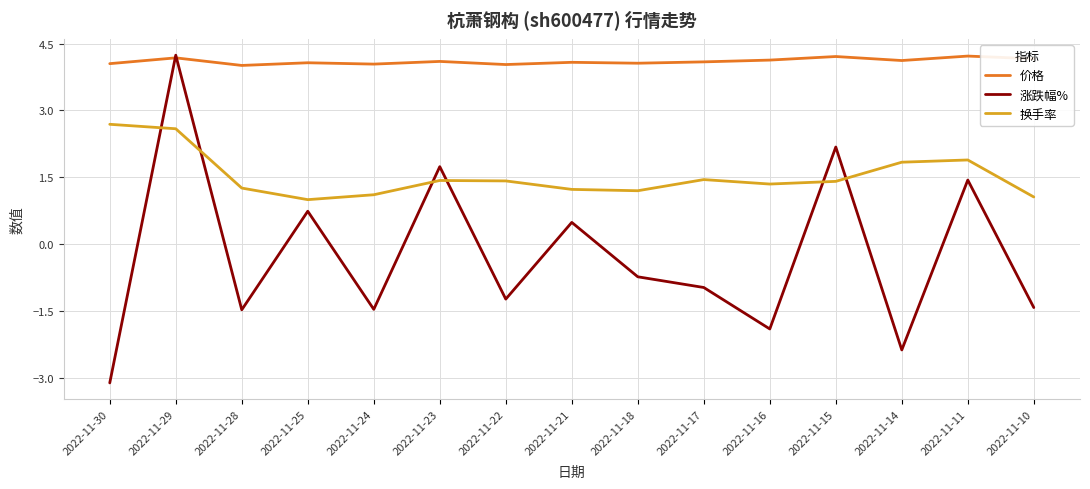

What are all the series names shown in the legend?

价格, 涨跌幅%, 换手率